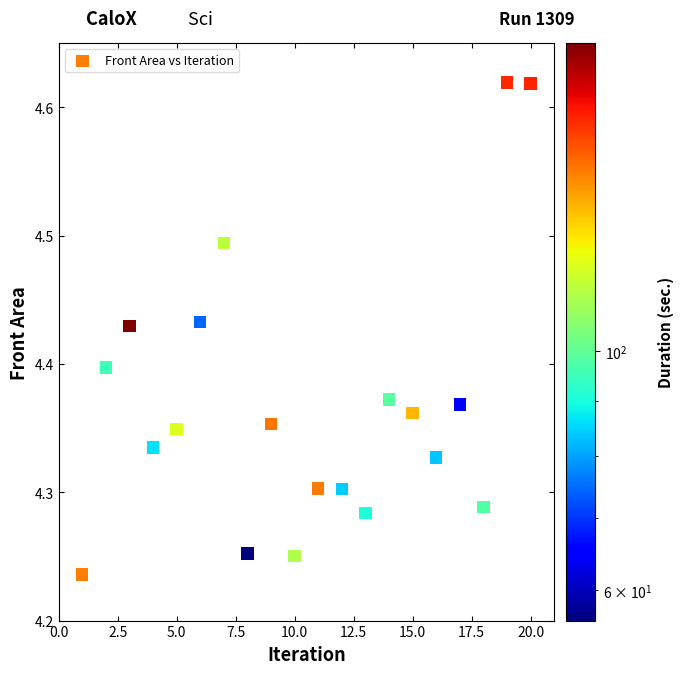

What is the range of X values (max minus min)?

19.0